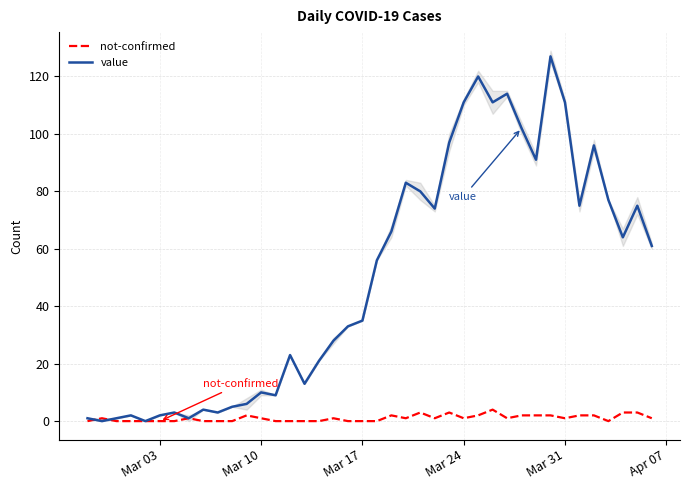

What is the value of the not-confirmed point at the 2nd from the left?

1